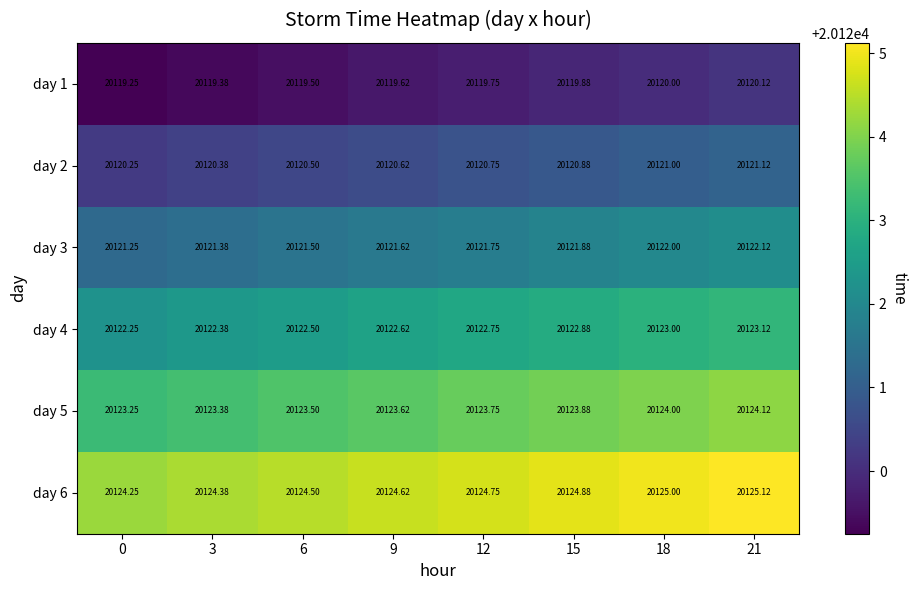

Is the value of day 1 at 9 greater than the value of day 2 at 15?

No